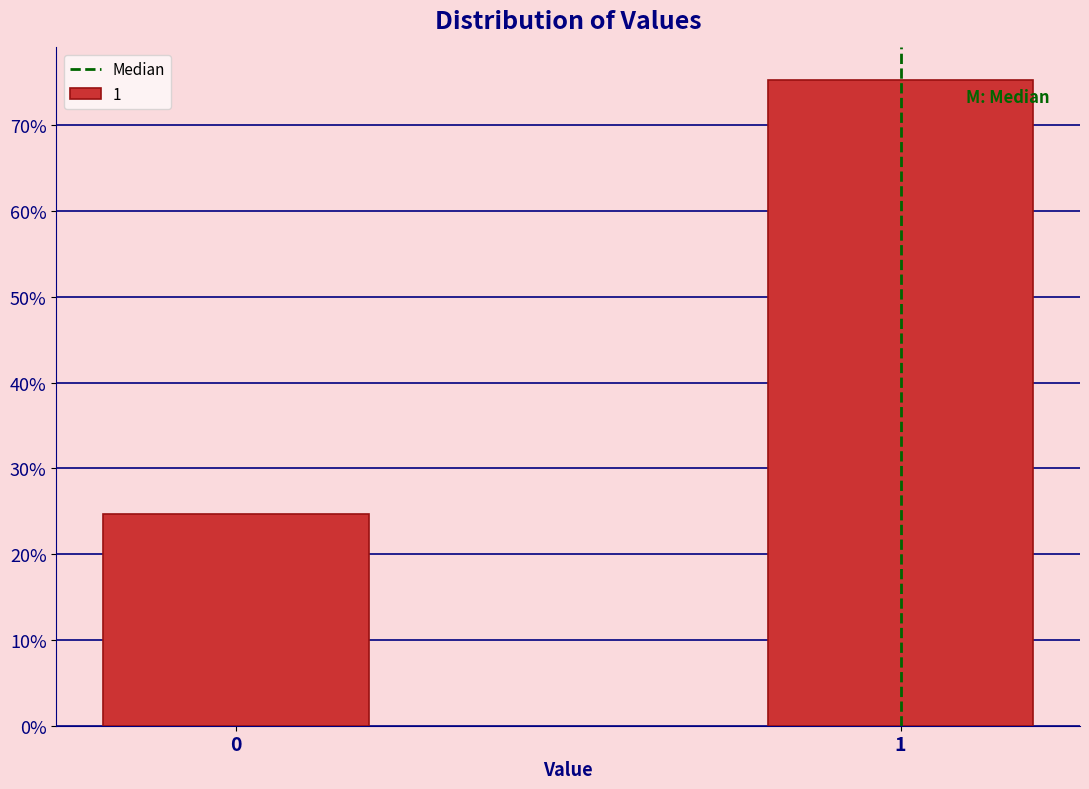

Reading left to right, transcribe all the data shown in this chart.

24.7	75.3